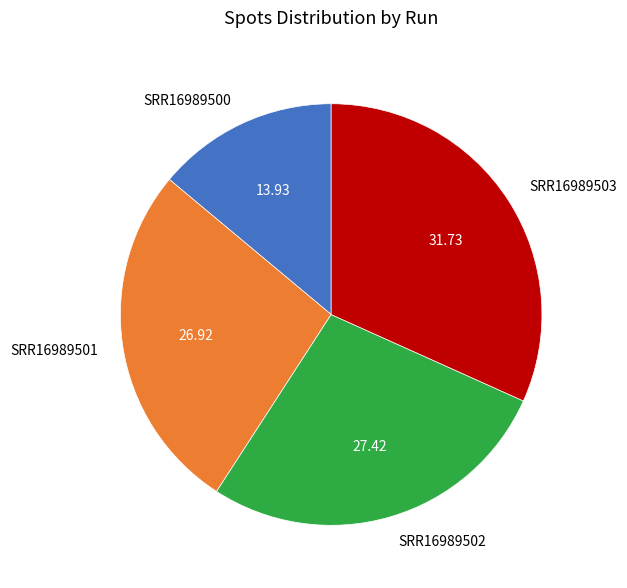

Which category has the biggest portion of the pie?

SRR16989503